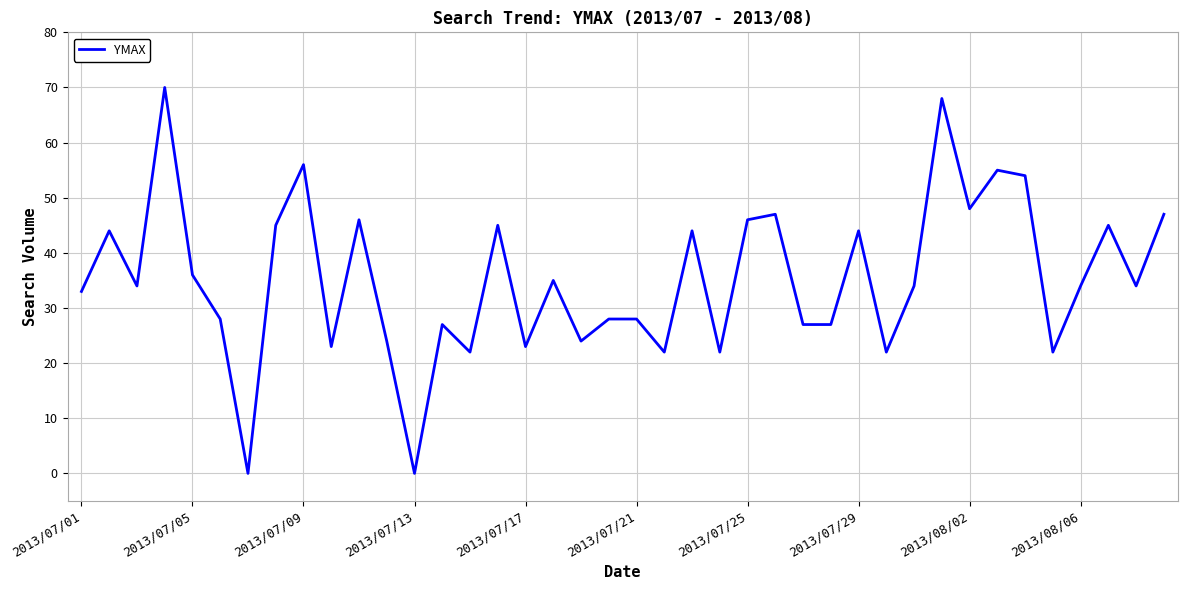

What is the greatest value displayed?

70